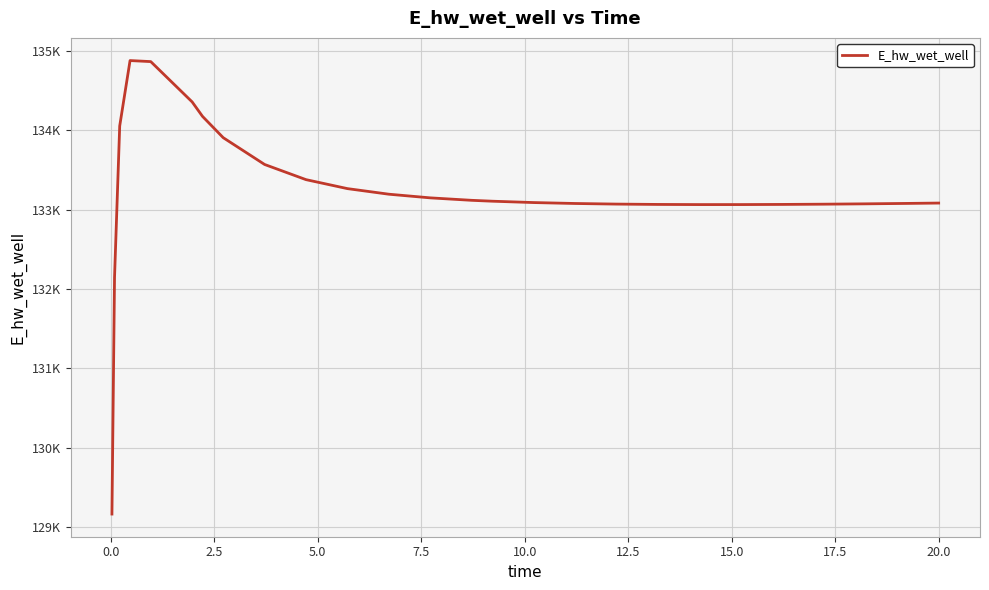

What is the smallest value displayed?

129163.8